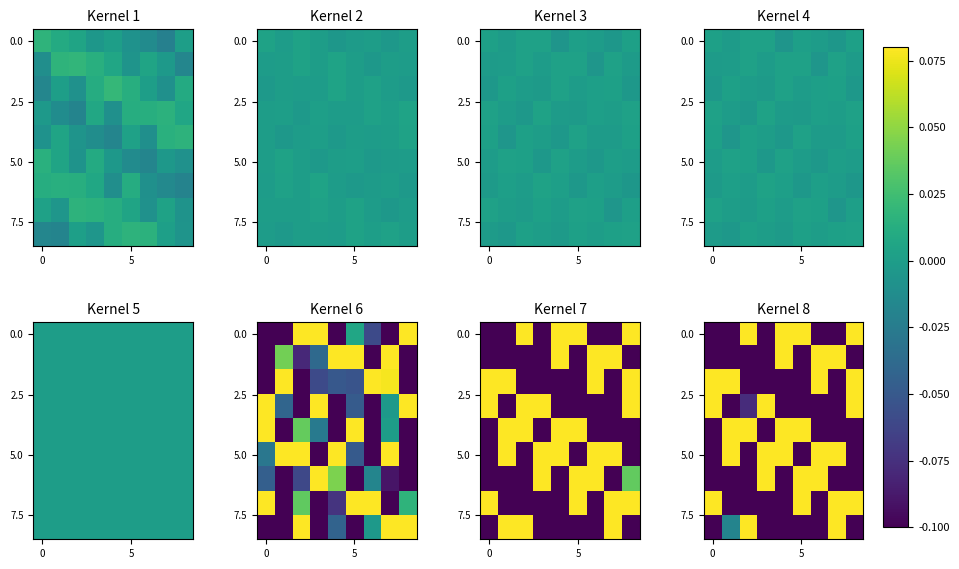

At which category does the chart reach its peak across all series?

7